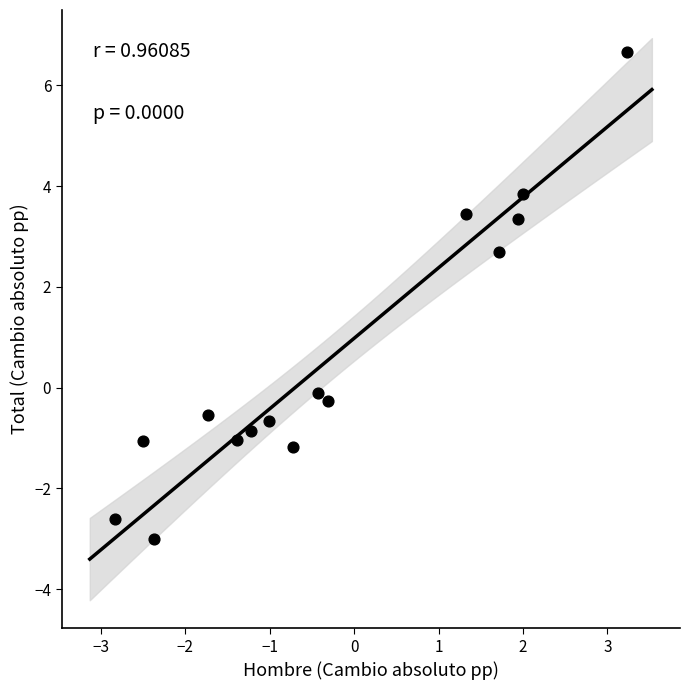

What is the range of Y values (max minus min)?

9.7